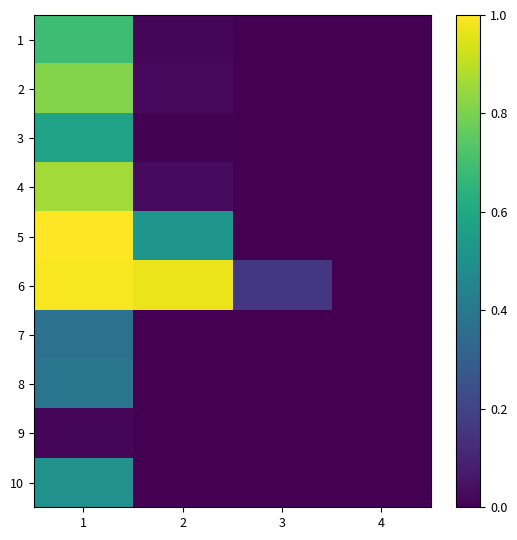

Reading left to right, list all the values displayed in this chart.

1: 1=0.7	2=0.0	3=0.0	4=0.0
2: 1=0.8	2=0.0	3=0.0	4=0.0
3: 1=0.6	2=0.0	3=0.0	4=0.0
4: 1=0.9	2=0.0	3=0.0	4=0.0
5: 1=1.0	2=0.5	3=0.0	4=0.0
6: 1=1.0	2=1.0	3=0.2	4=0.0
7: 1=0.4	2=0.0	3=0.0	4=0.0
8: 1=0.4	2=0.0	3=0.0	4=0.0
9: 1=0.0	2=0.0	3=0.0	4=0.0
10: 1=0.5	2=0.0	3=0.0	4=0.0